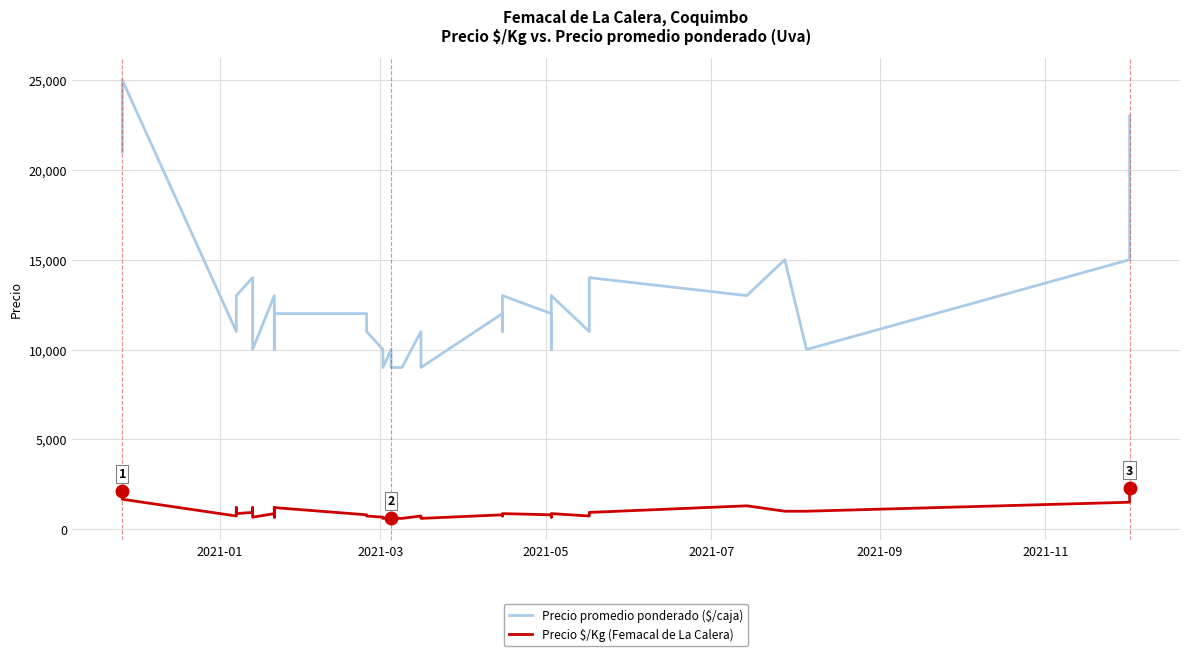

True or false: Precio $/Kg (Femacal de La Calera) and Precio promedio ponderado ($/caja) intersect in this chart.

False